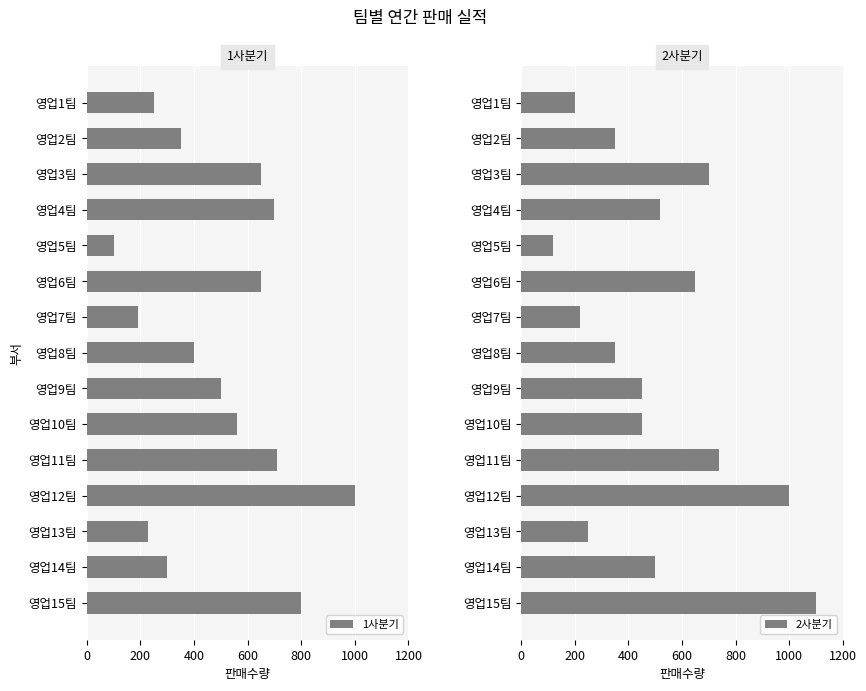

What is the value of the 2사분기 bar at the 14th from the left?

500